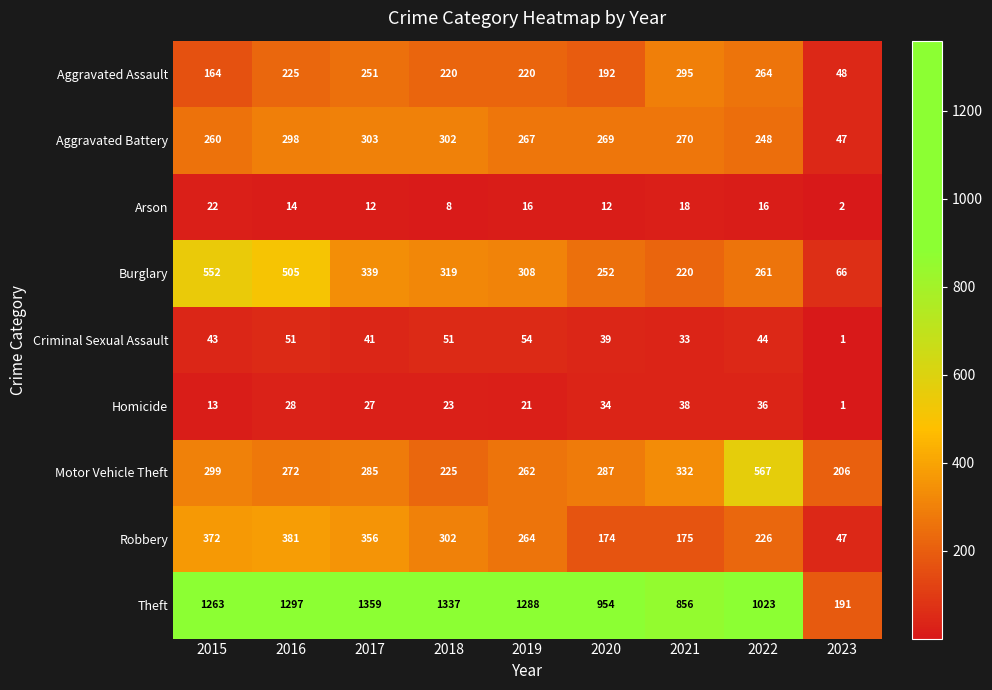

Which category has the lowest value across all series?

2023